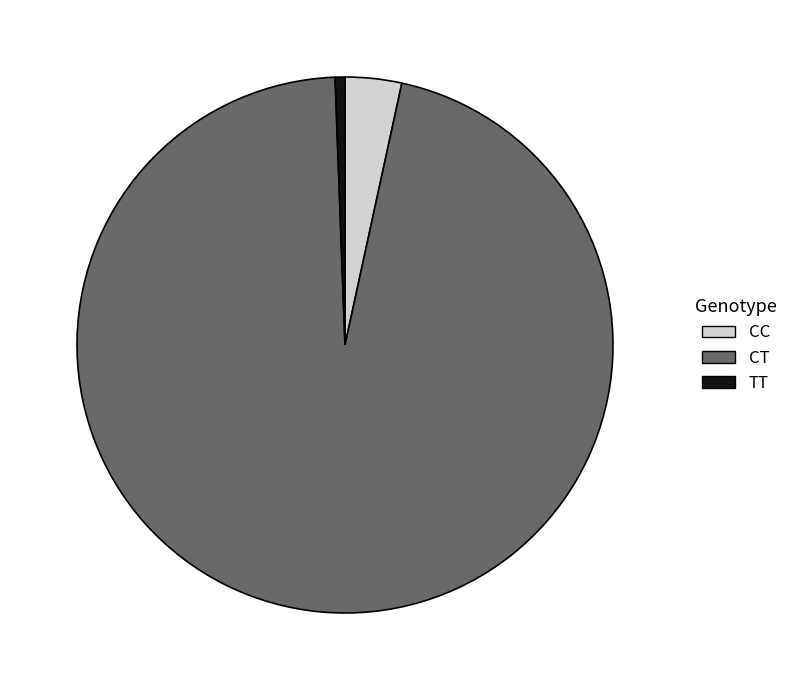

Between TT and CC, which is larger?

CC